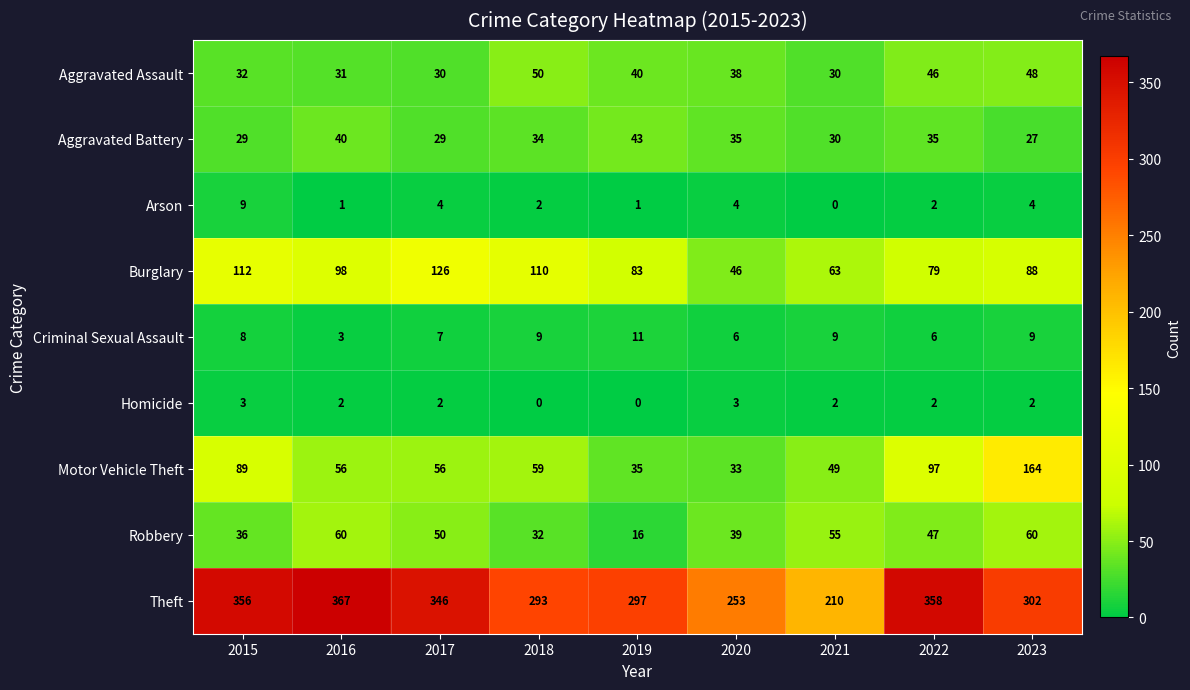

True or false: Motor Vehicle Theft has a value of 164 at 2023.

True